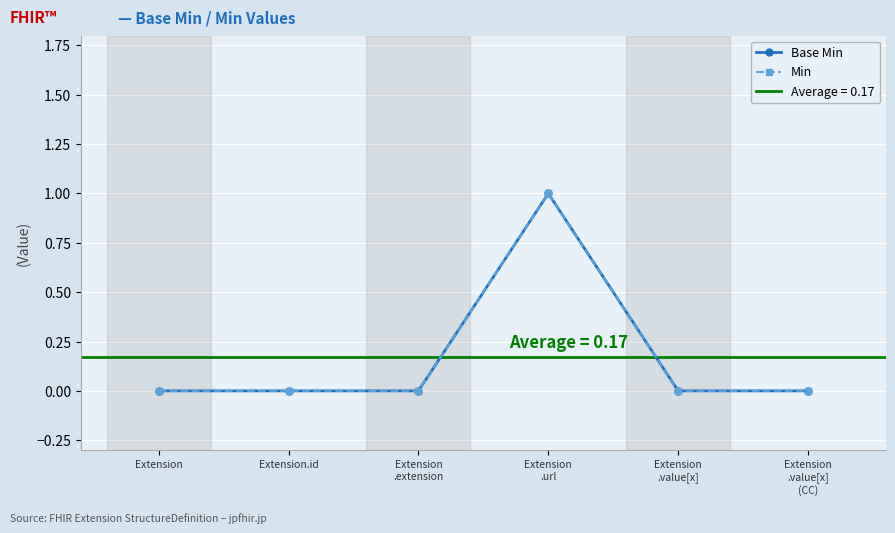

What is the label of the 4th point from the left?

Extension
.url